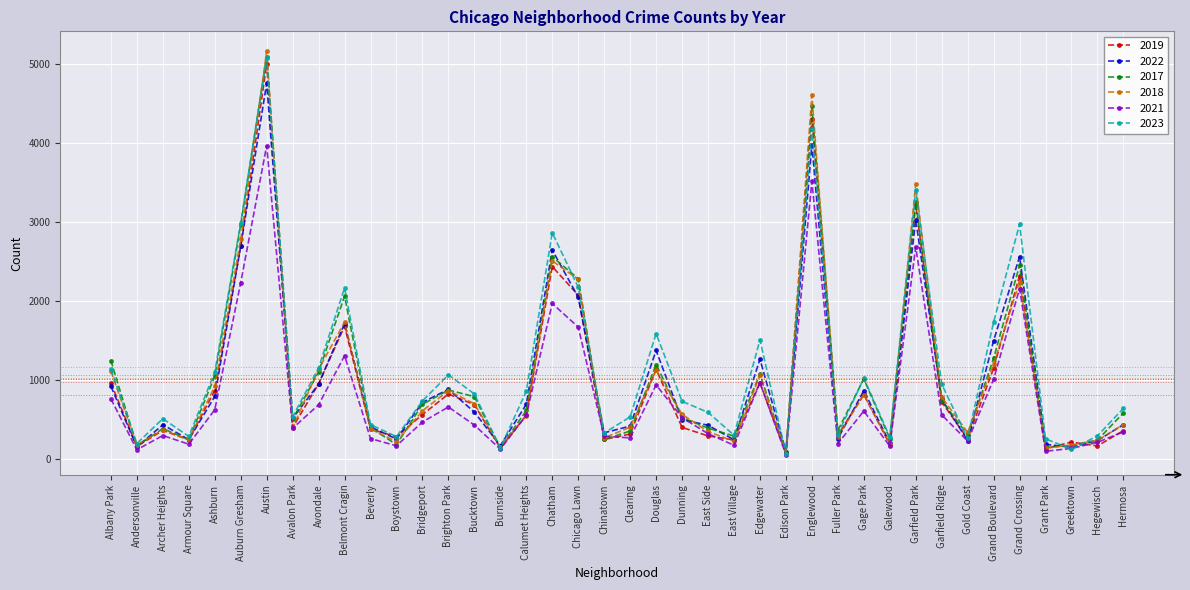

Is it true that 2019 equals 3369 at Chicago Lawn?

False